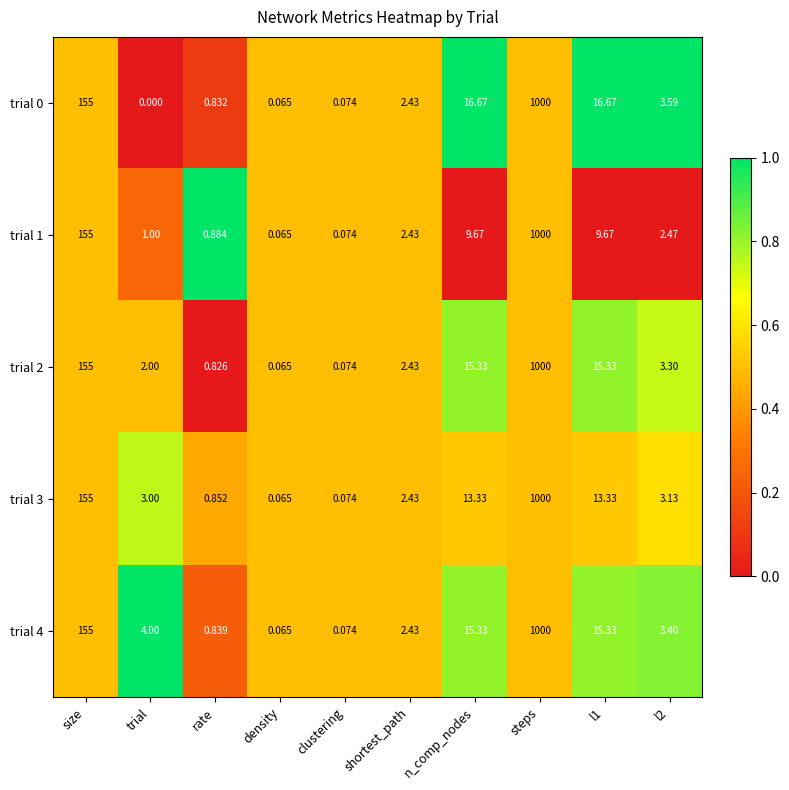

Which category has the lowest value in the trial 0 series?

trial